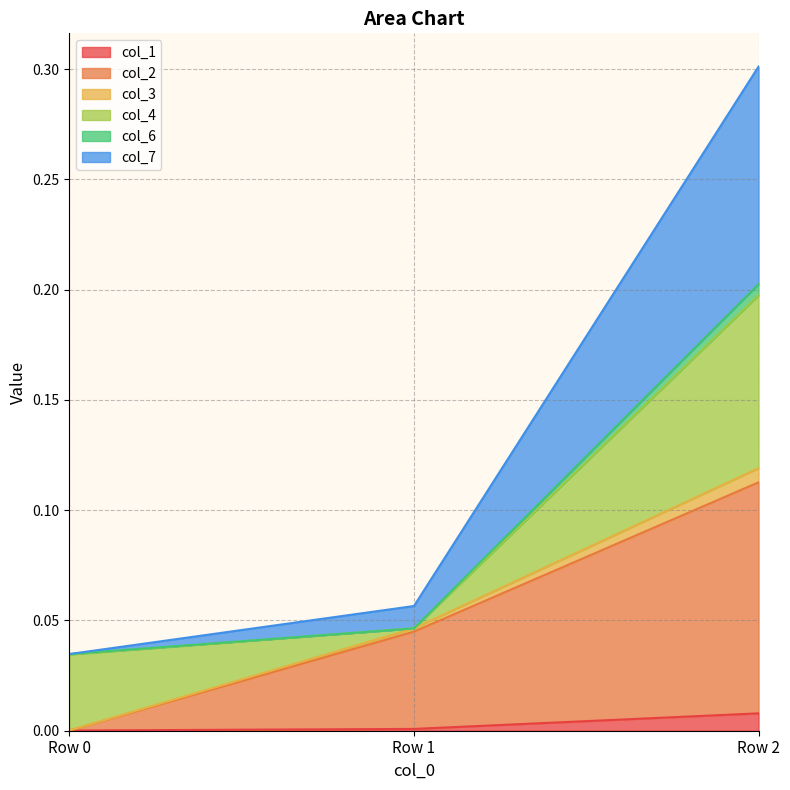

What are all the series names shown in the legend?

col_1, col_2, col_3, col_4, col_6, col_7